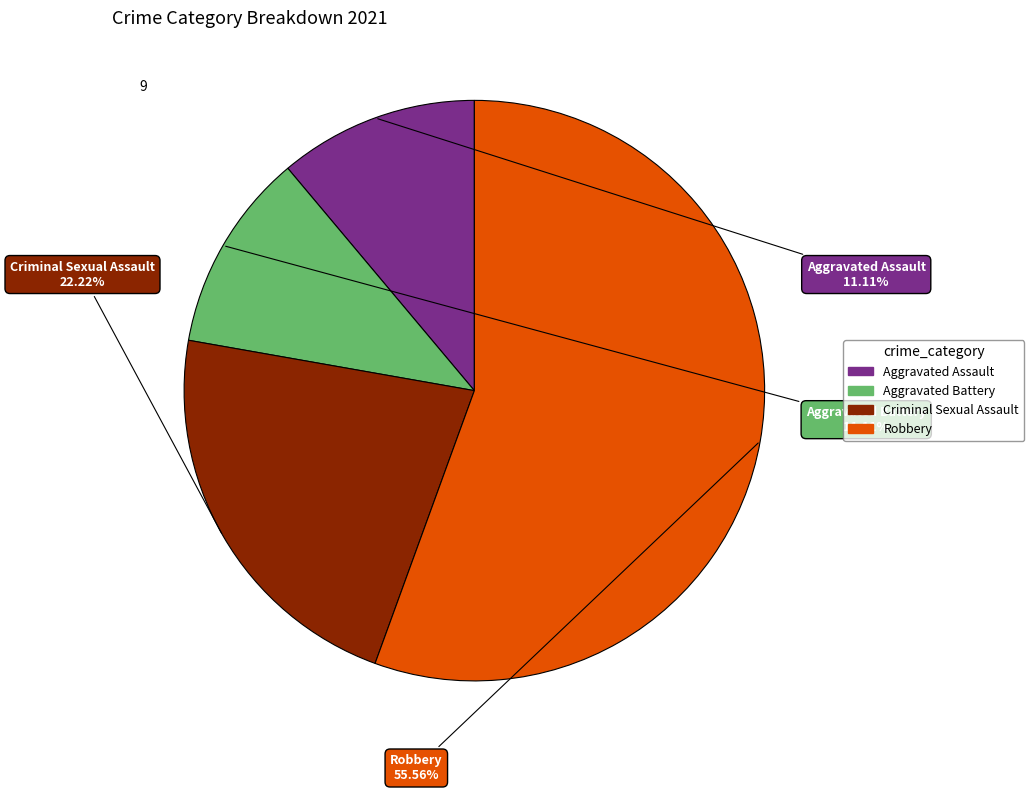

To the nearest percent, what is the difference between the Criminal Sexual Assault and Aggravated Battery slice percentages?

11%